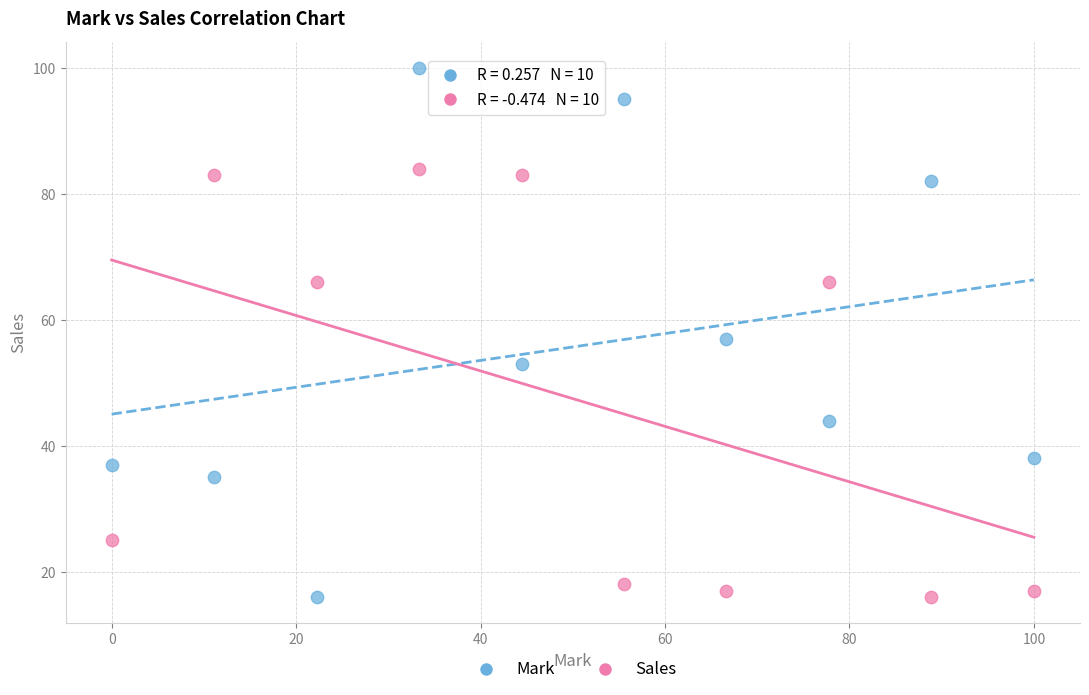

Which series contains the highest Y value?

Mark